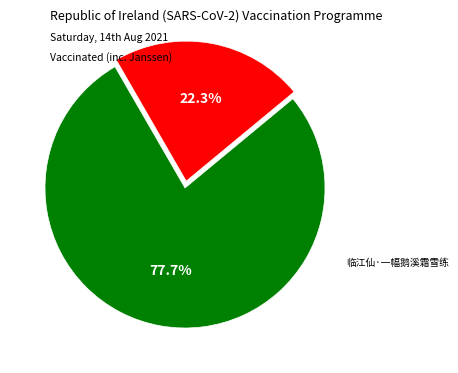

Is there any slice that represents more than half of the pie?

Yes